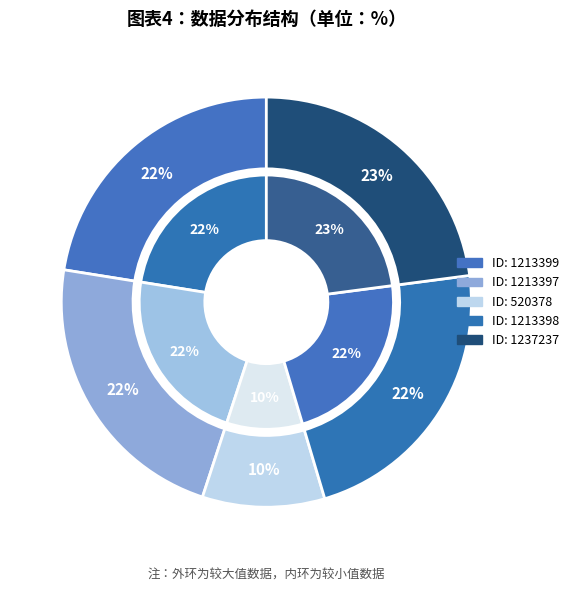

Which has a higher value, 1213397 or 1213398?

1213398